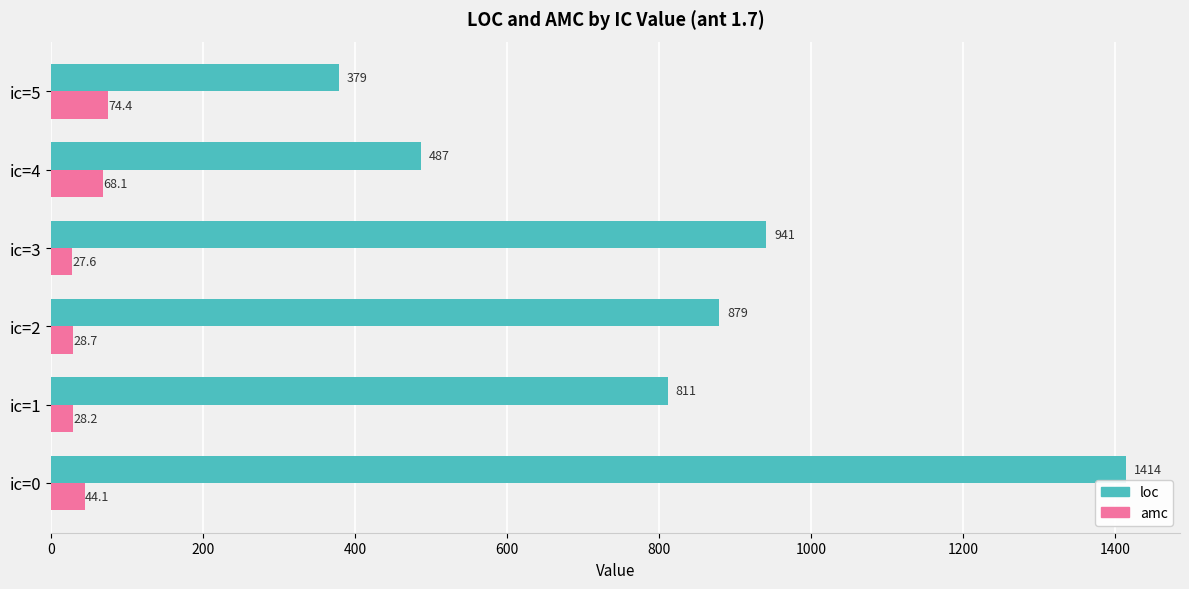

At how many categories does at least one series exceed 693?

4